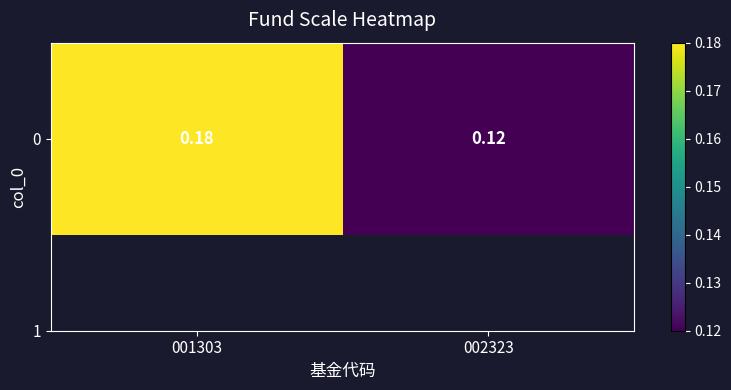

Reading left to right, what are all the values shown in this chart?

001303=0.2	002323=0.1